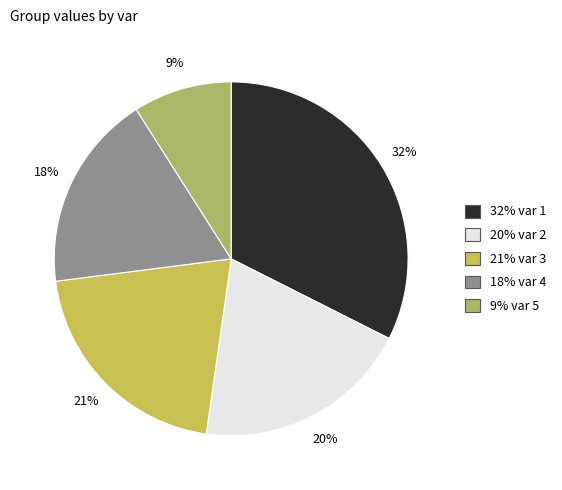

Is there a majority slice in this chart?

No